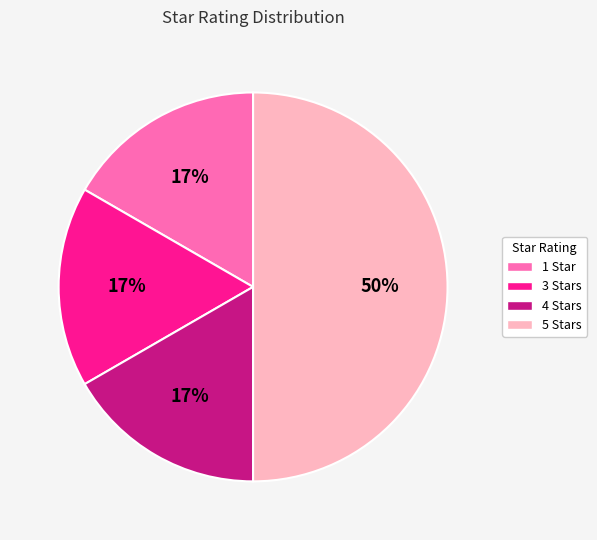

Is it true that 5 Stars is 50% of the pie?

True